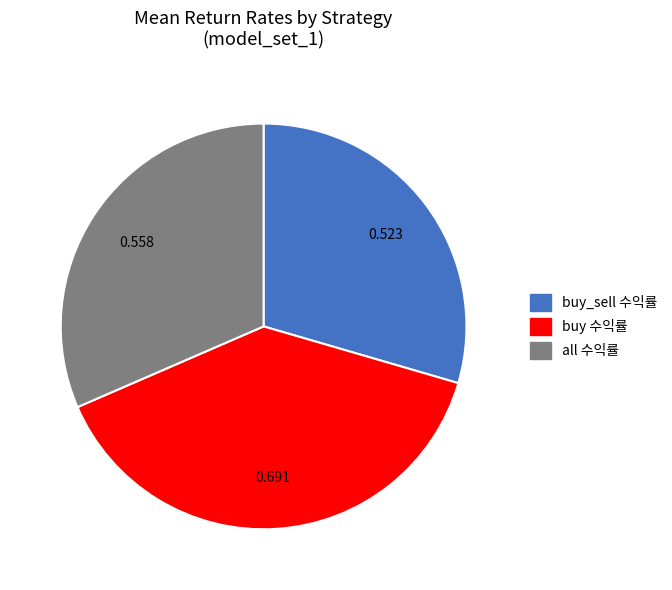

Is there a majority slice in this chart?

No